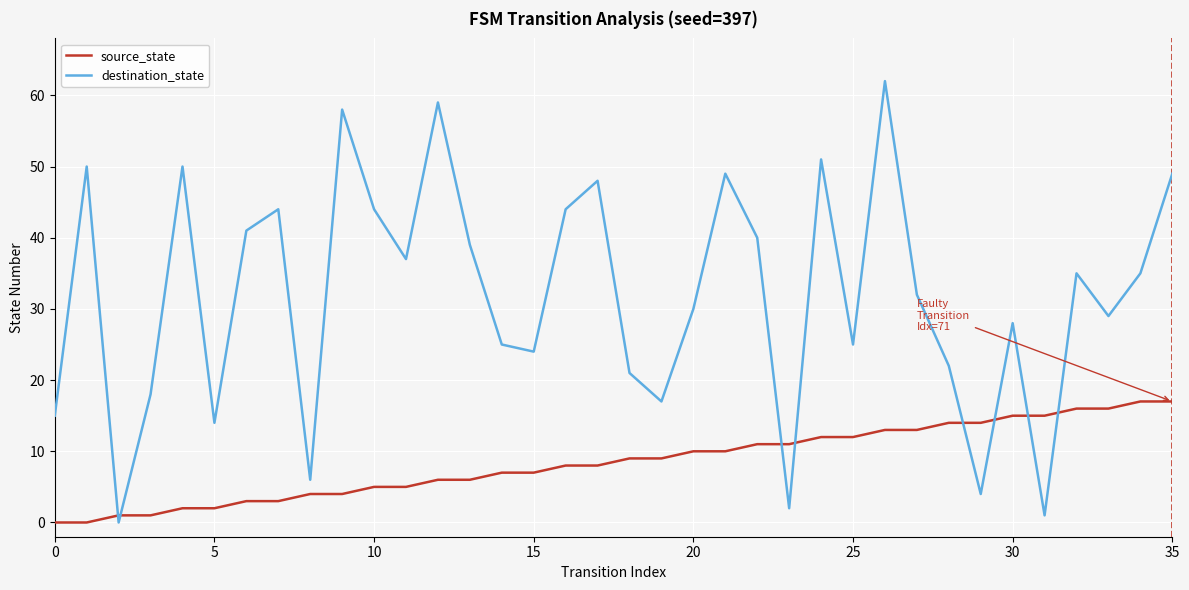

Rank the series by their maximum value, from highest to lowest.

destination_state, source_state